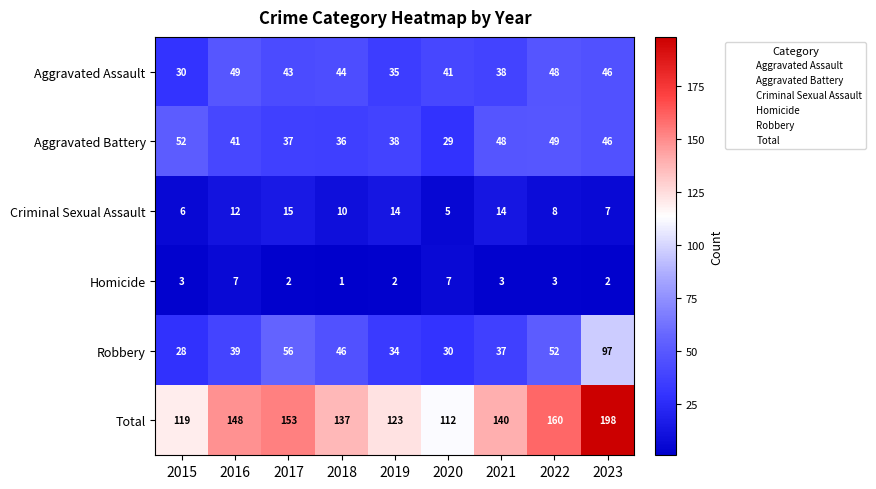

Where does the Total series first go above 140?

2016